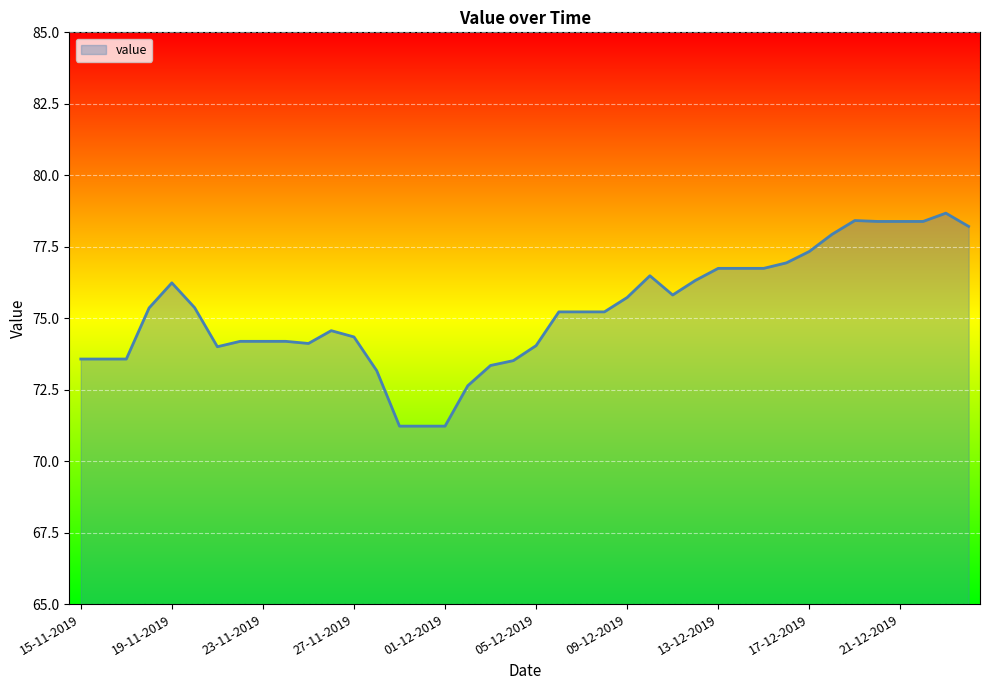

What is the difference between the maximum and minimum values?

7.4